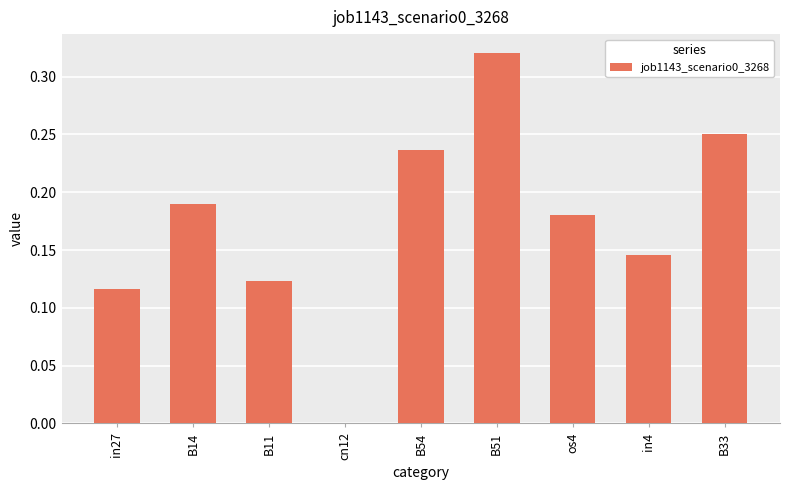

At which category does the chart reach its peak across all series?

B51